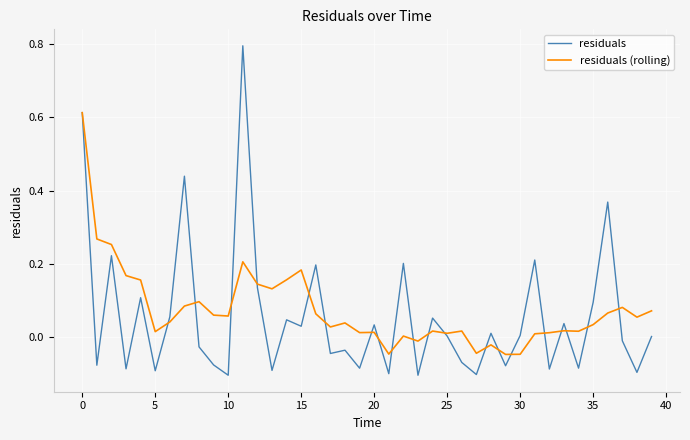

True or false: residuals (rolling) has more than 2 points higher than both neighbors.

True